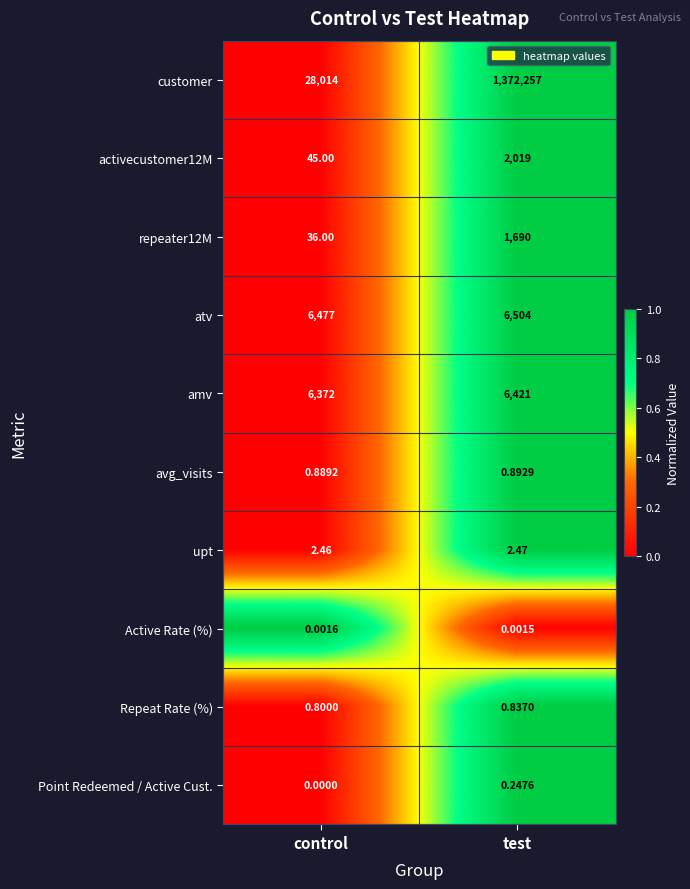

What is the spread (max minus min) of values at control?

28014.0